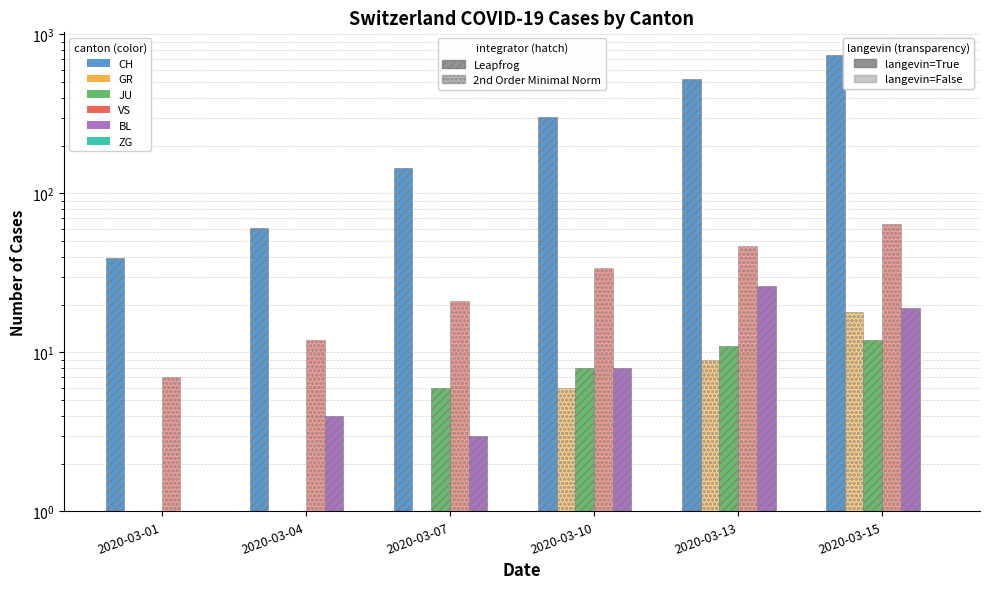

Are the bars grouped side by side (vs. stacked)?

Yes